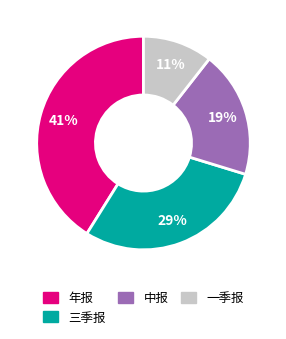

What percentage is the 三季报 slice, to the nearest percent?

29%